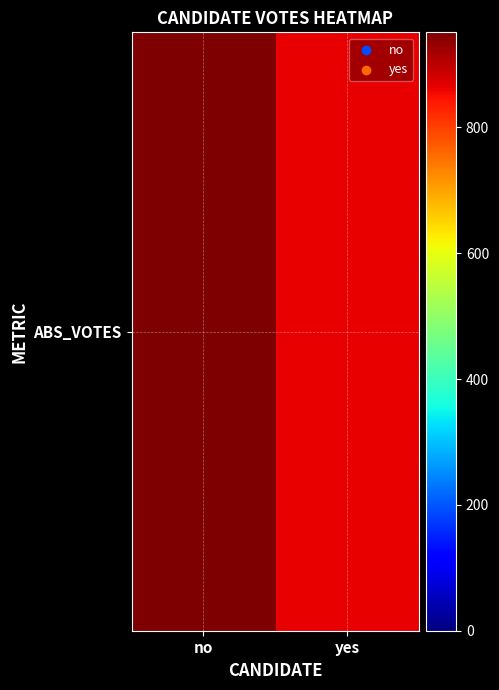

Rank the categories by value from lowest to highest.

yes, no